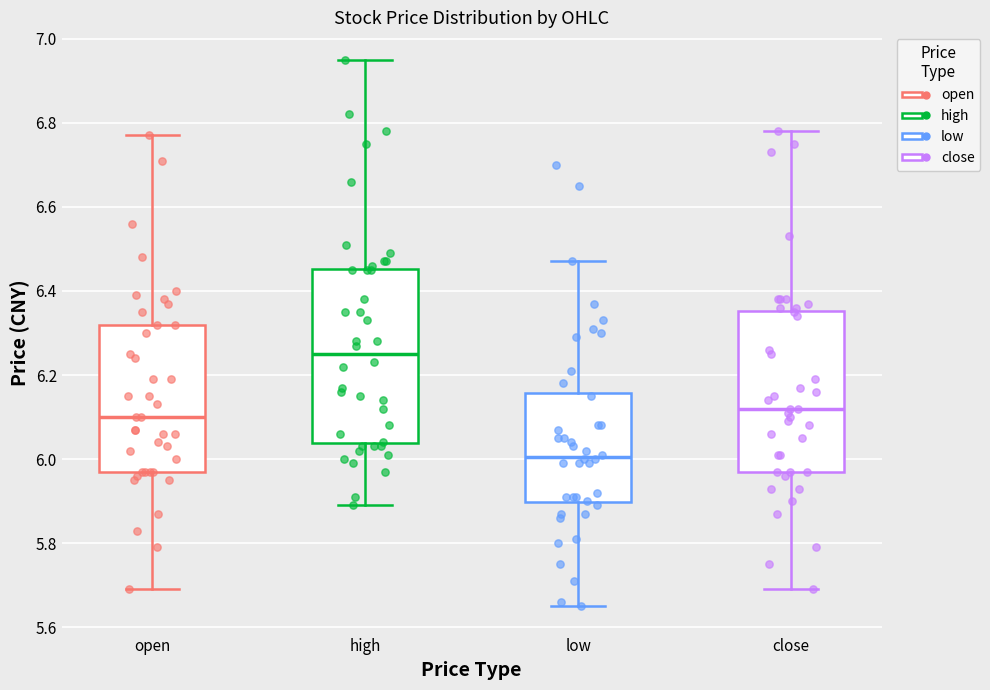

Reading left to right, read every box against the y-axis: the position of its median line, the range the box covers, and the ends of its whiskers. The values are not printed on the chart, so give them approximately, as read against the axis.

open: median 6.10, box 5.98 to 6.32, whiskers 5.70 to 6.78
high: median 6.26, box 6.04 to 6.46, whiskers 5.90 to 6.96
low: median 6.00, box 5.90 to 6.16, whiskers 5.66 to 6.48
close: median 6.12, box 5.98 to 6.36, whiskers 5.70 to 6.78